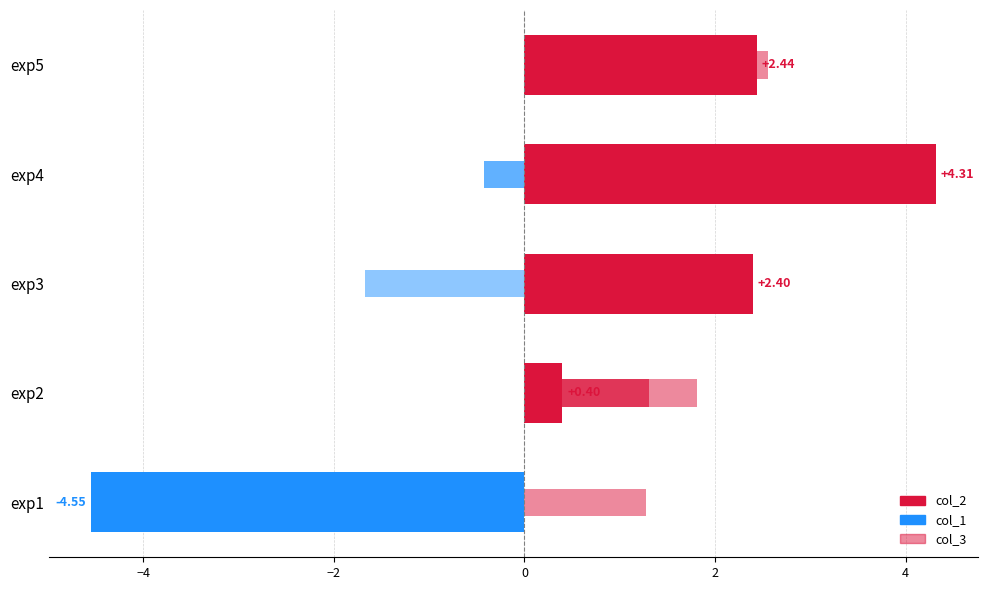

What are all the series names shown in the legend?

col_2, col_1, col_3